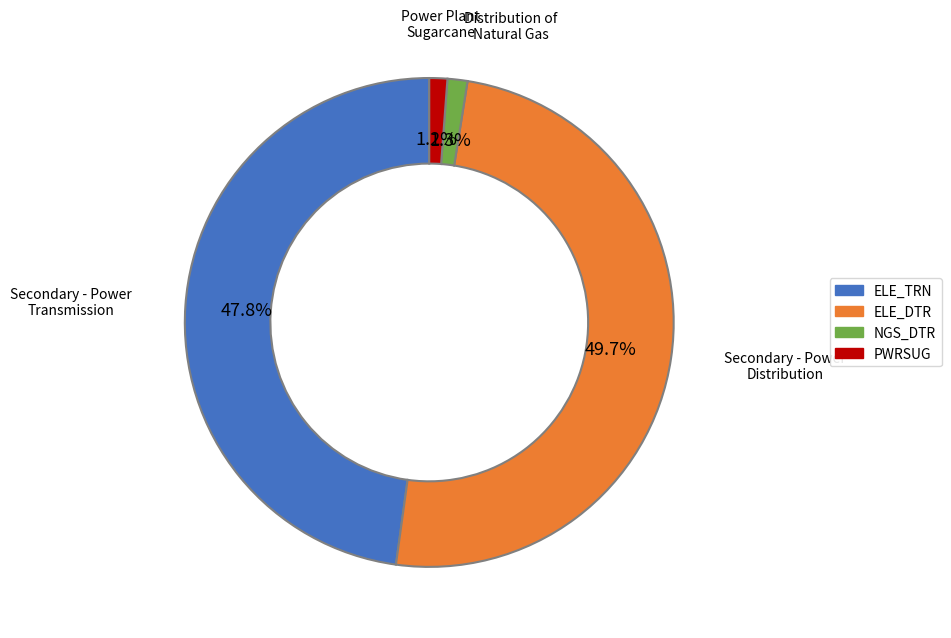

What portion of the pie excludes Secondary - Power Distribution?

50.3%